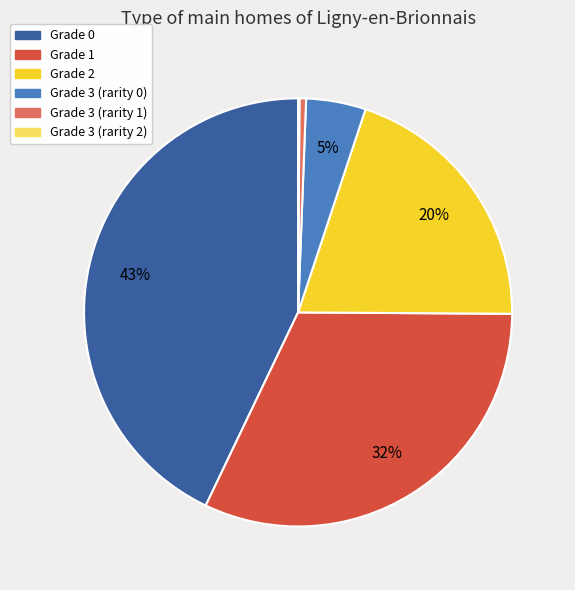

To the nearest percent, what is the difference between the largest and smallest slice percentages?

43%